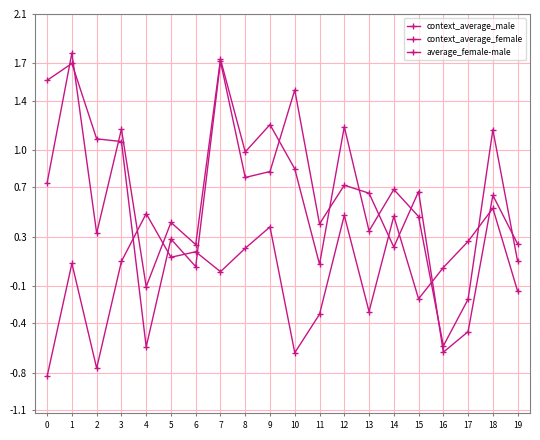

What is the value of the context_average_female point at the 12th from the left?

0.1